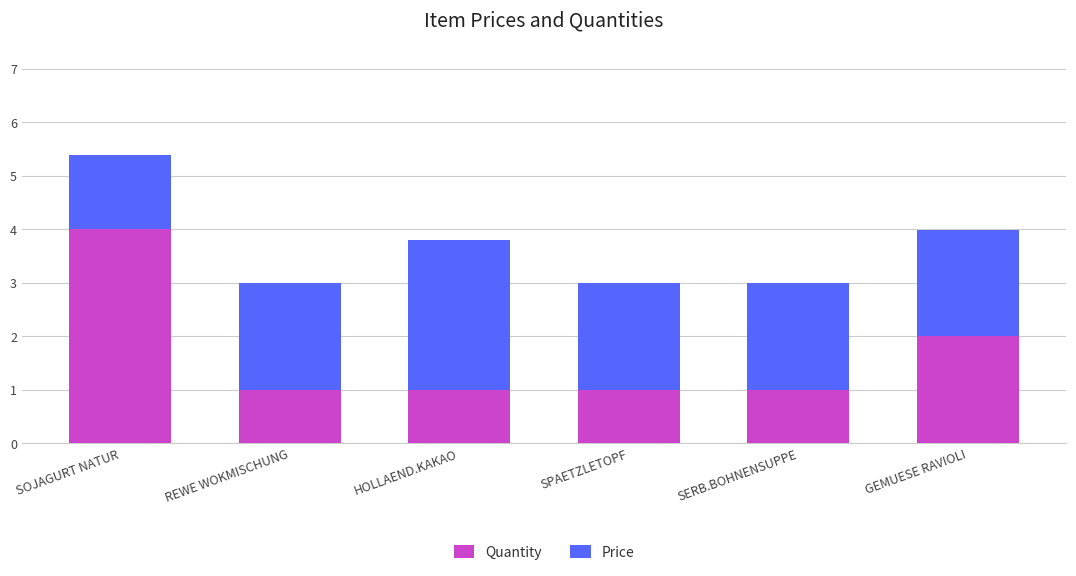

The Quantity series shows 4.0 at SOJAGURT NATUR. True or false?

True